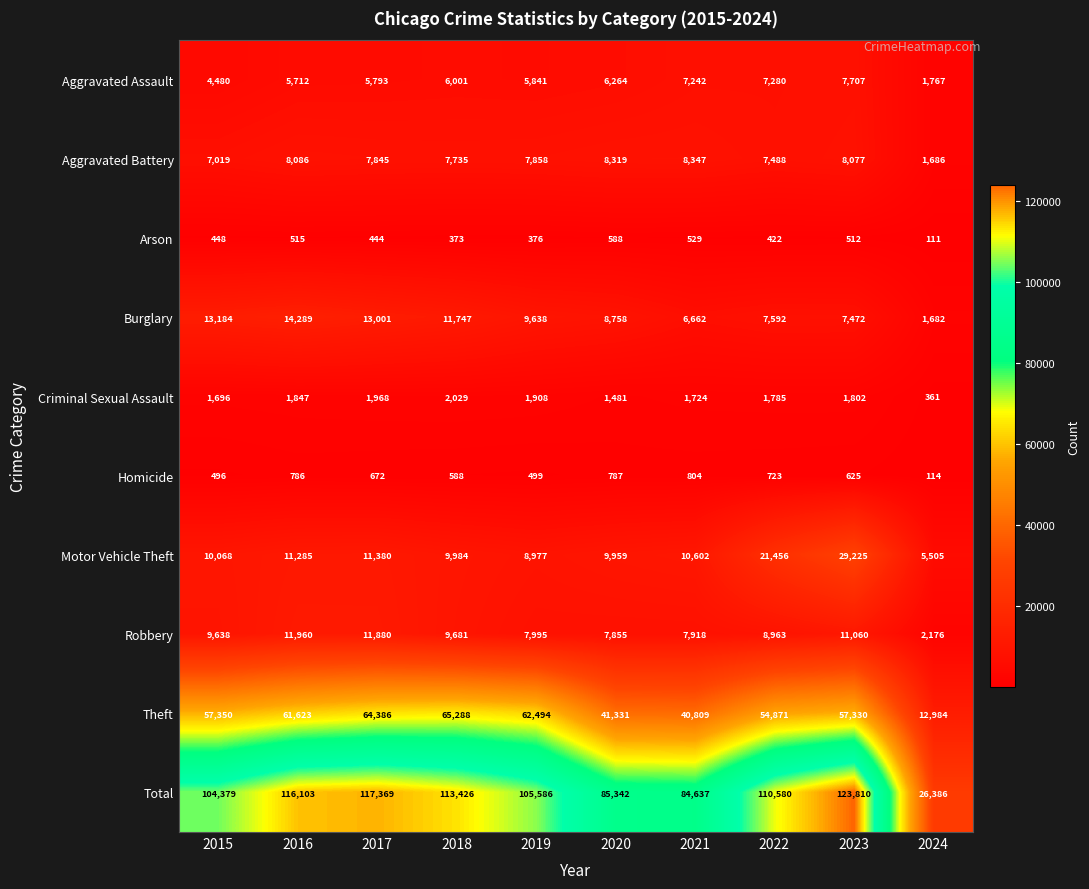

What is the spread (max minus min) of values at 2024?

26275